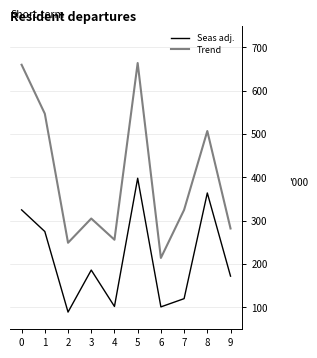

True or false: Seas adj. and Trend intersect in this chart.

False